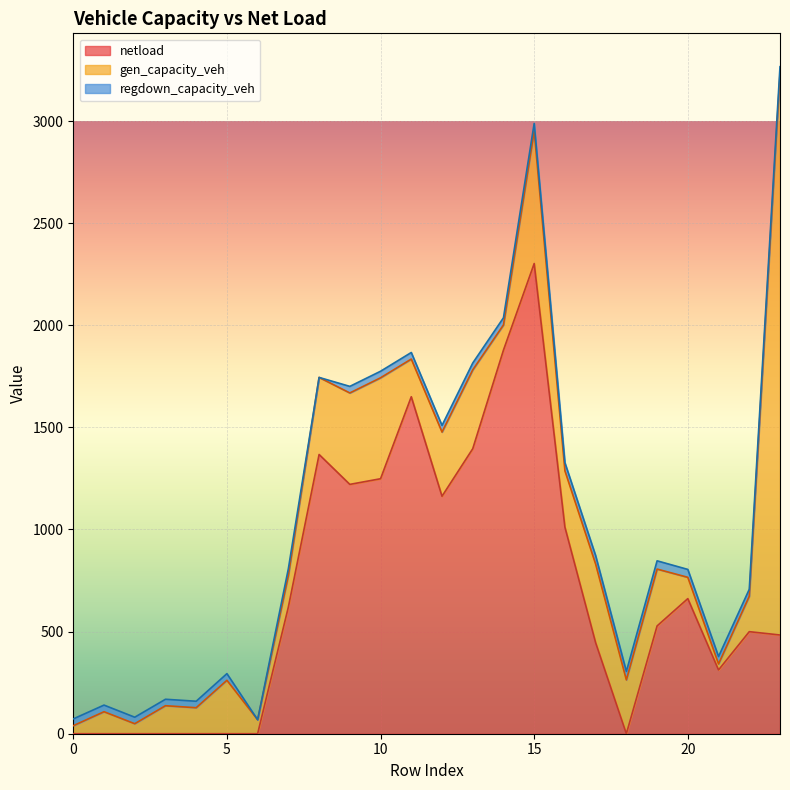

Reading left to right, transcribe all the data shown in this chart.

gen_capacity_veh: 39.2	107.7	49.0	137.1	127.3	261.6	68.5	154.9	377.4	447.7	494.2	184.5	314.2	386.1	123.2	648.9	275.6	384.7	263.4	278.4	104.2	29.4	173.5	2749.8
regdown_capacity_veh: 33.4	32.5	31.9	31.6	31.7	32.6	0.0	32.9	0.0	32.2	32.1	32.2	32.6	33.5	35.2	37.2	39.9	41.7	41.6	40.5	38.7	36.3	34.2	32.8
netload: 0.0	0.0	0.0	0.0	0.0	0.0	0.0	620.5	1367.2	1220.8	1248.5	1650.0	1162.8	1395.4	1878.2	2302.2	1011.5	445.6	0.0	527.8	661.5	312.3	499.7	483.4